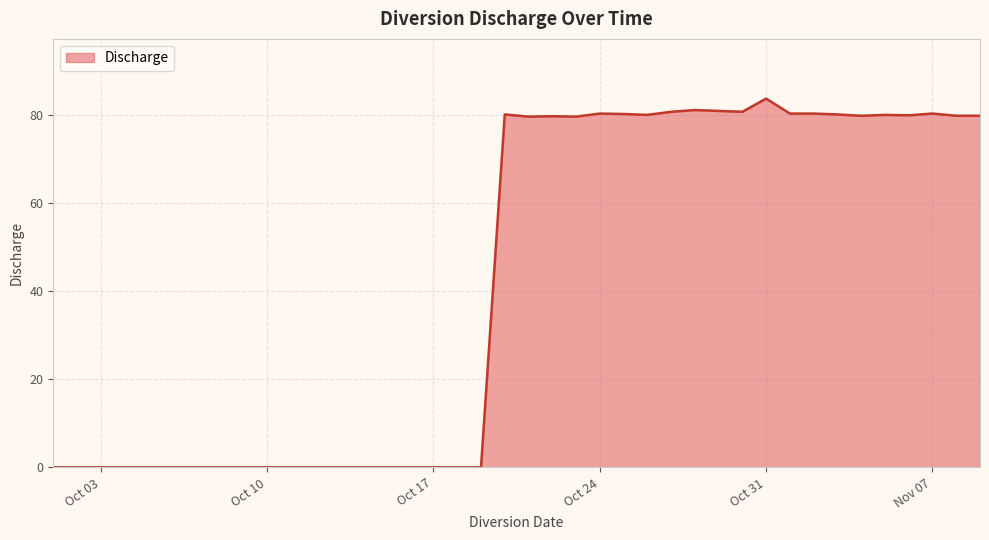

What is the greatest value displayed?

83.8